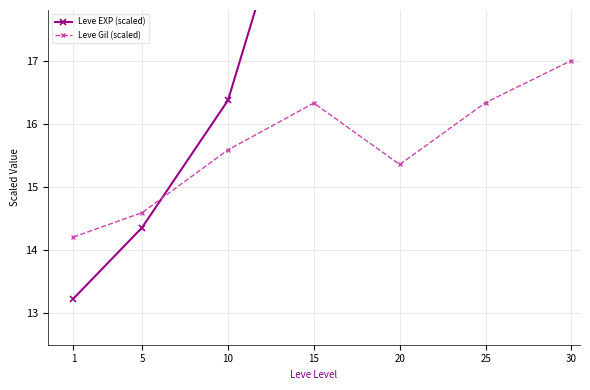

Where is the first local maximum for Leve EXP (scaled)?

15